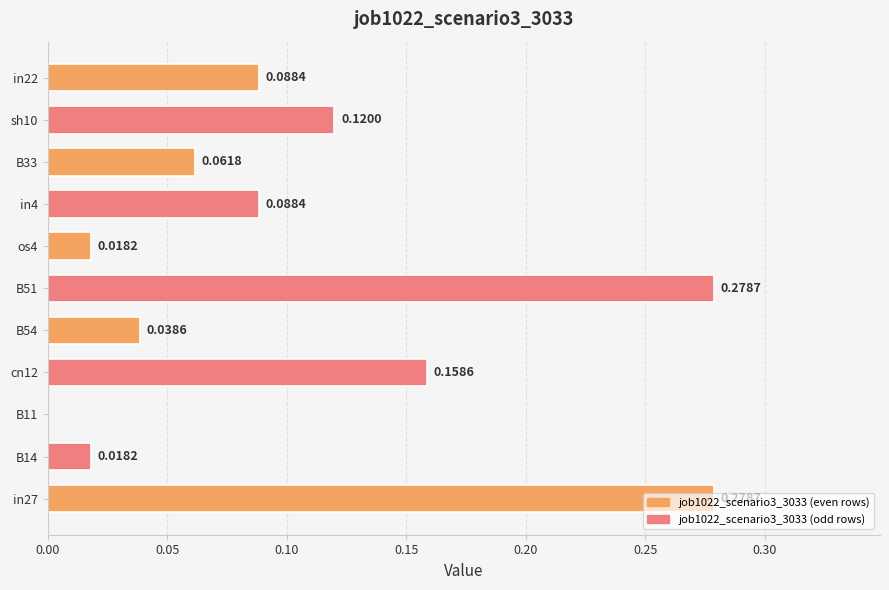

What is the change in value from B14 to in22?

+0.1